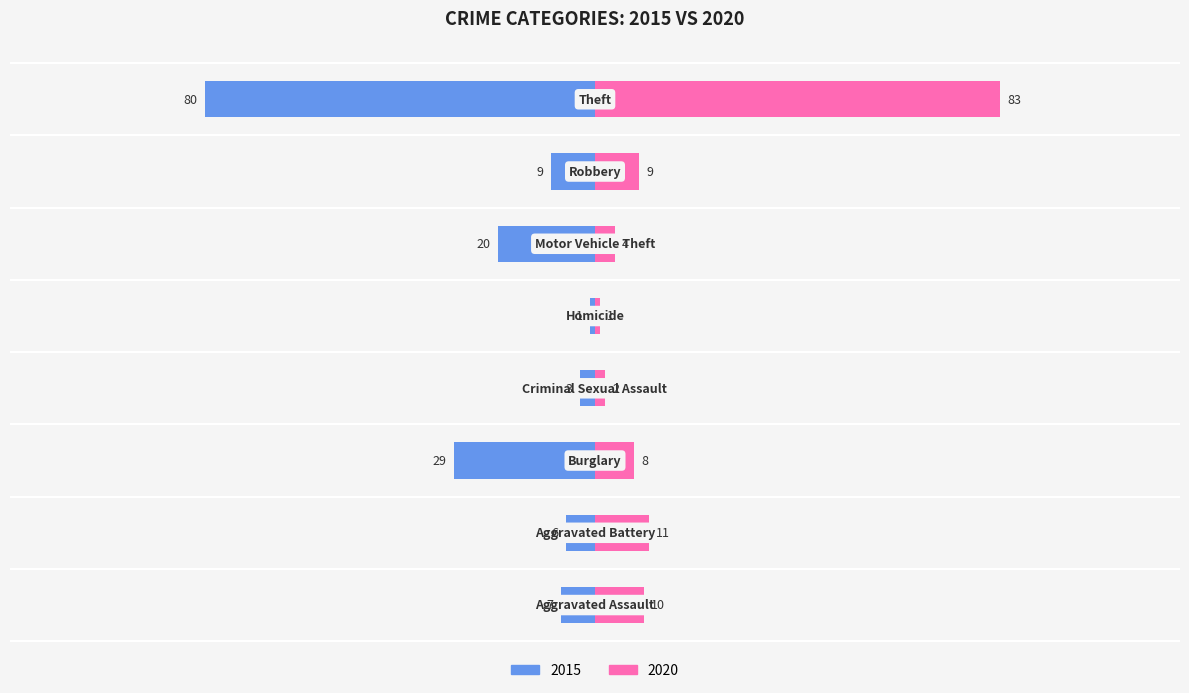

How many bars are there in each group?

2